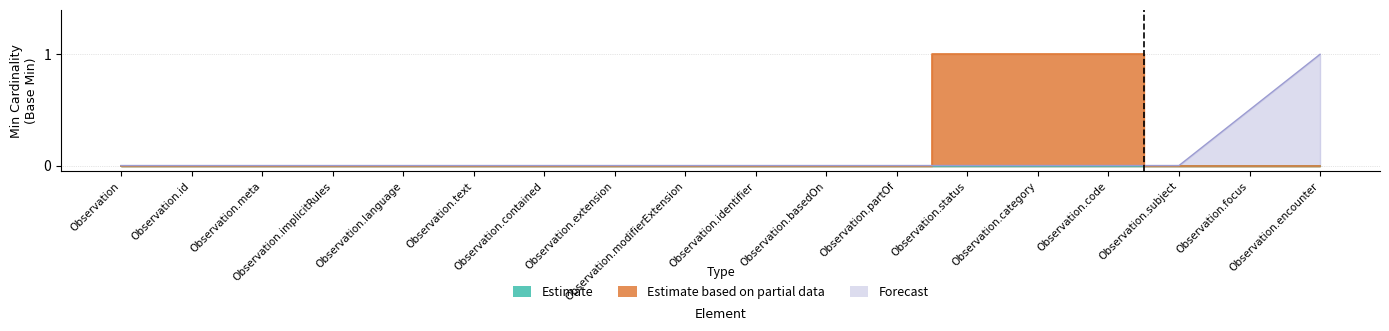

At which label does Estimate based on partial data reach its minimum?

Observation